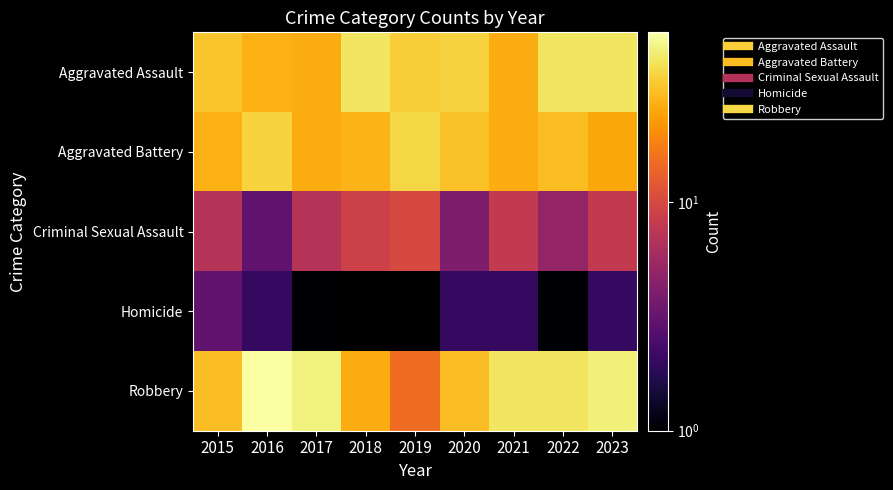

True or false: Robbery has a value of 55.0 at 2016.

True